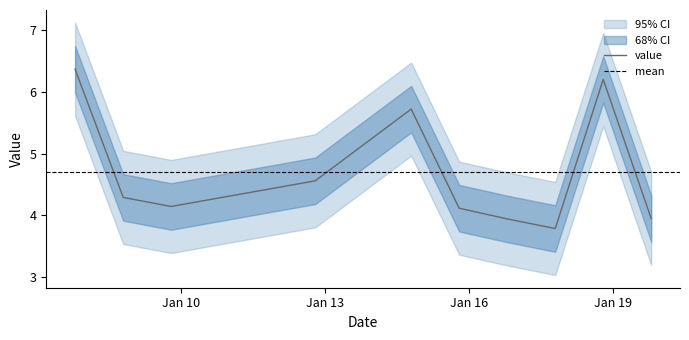

What is the maximum value for value?

6.4